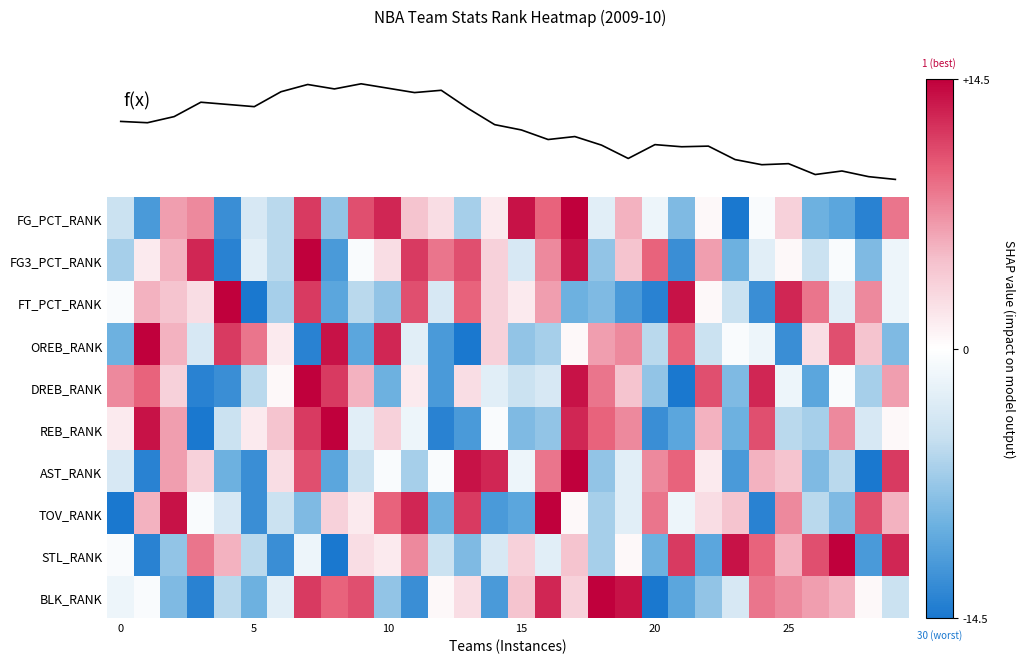

What is the highest value of the FG_PCT_RANK series?

1.0